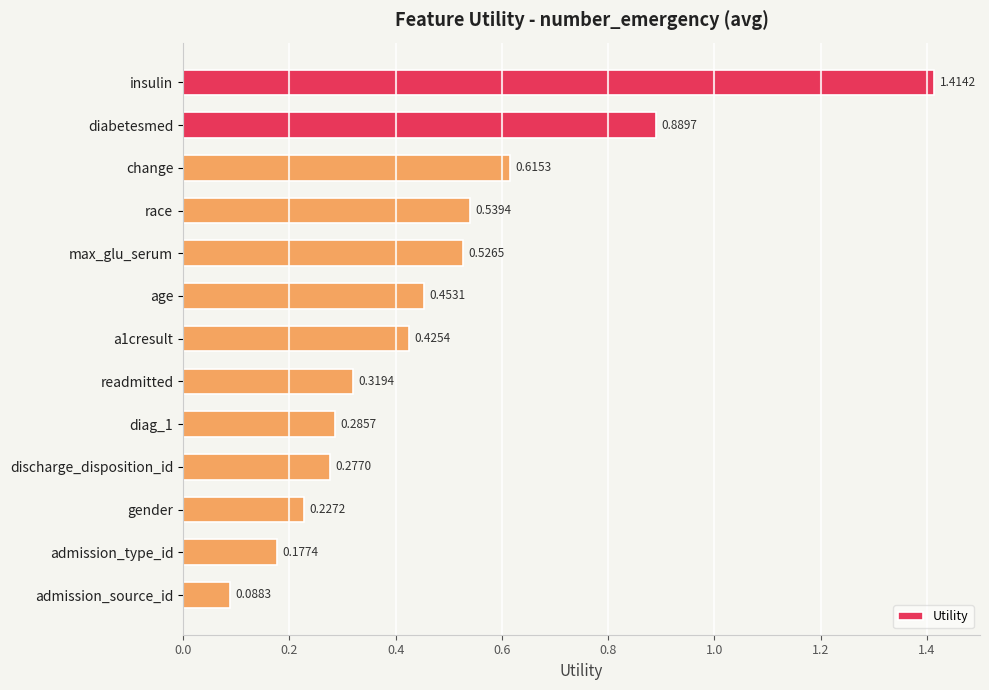

List the labels in order of value, smallest first.

admission_source_id, admission_type_id, gender, discharge_disposition_id, diag_1, readmitted, a1cresult, age, max_glu_serum, race, change, diabetesmed, insulin